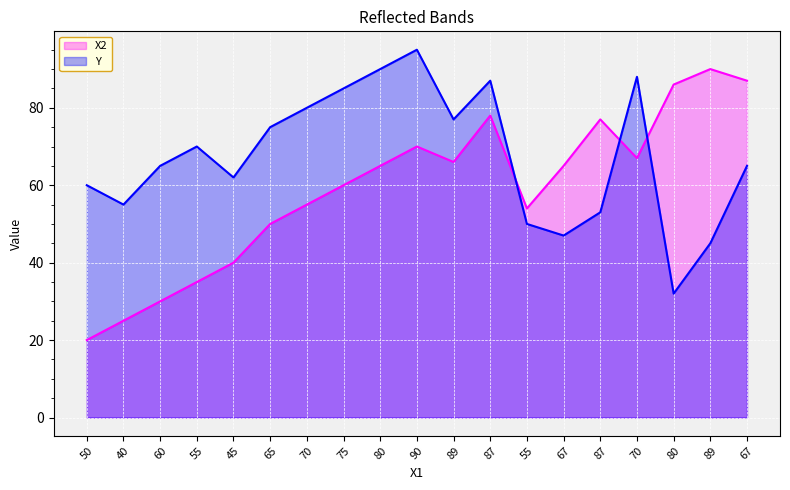

Count the number of categories in the chart.

19